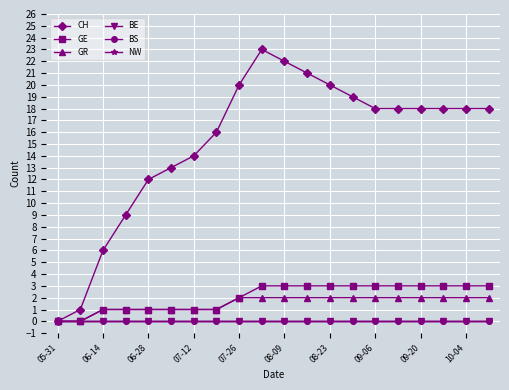

Is this an area chart (filled region under the line)?

No